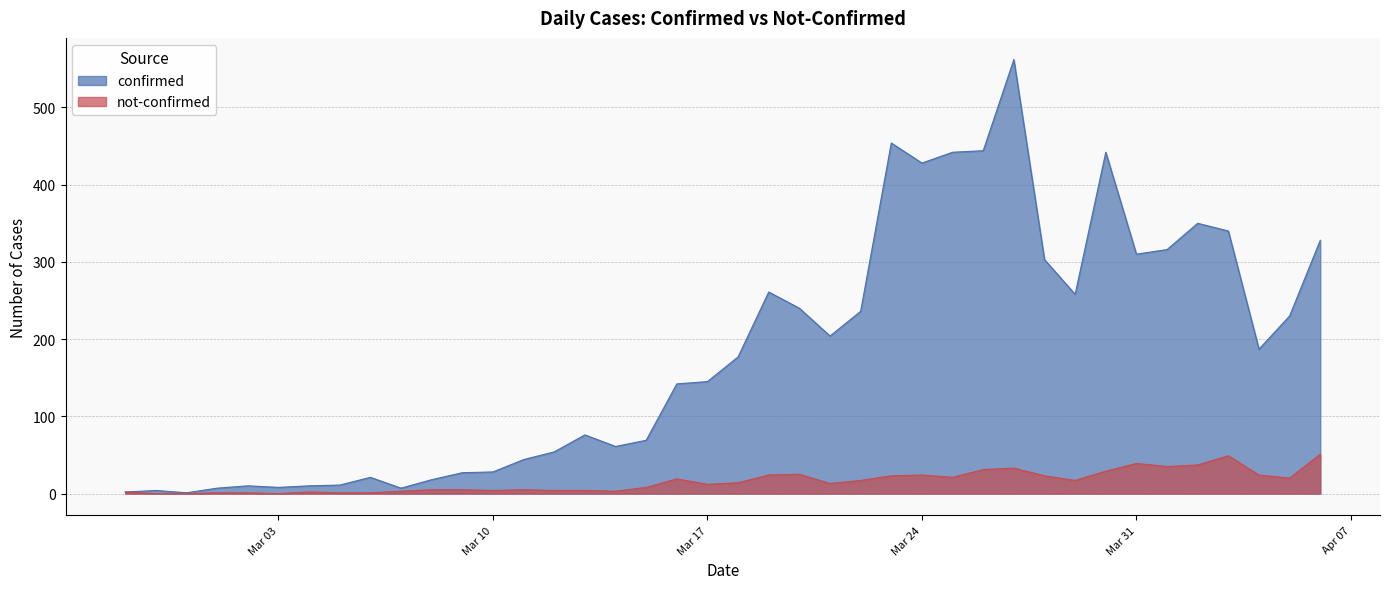

Which label corresponds to the smallest value in the chart?

2020-02-28